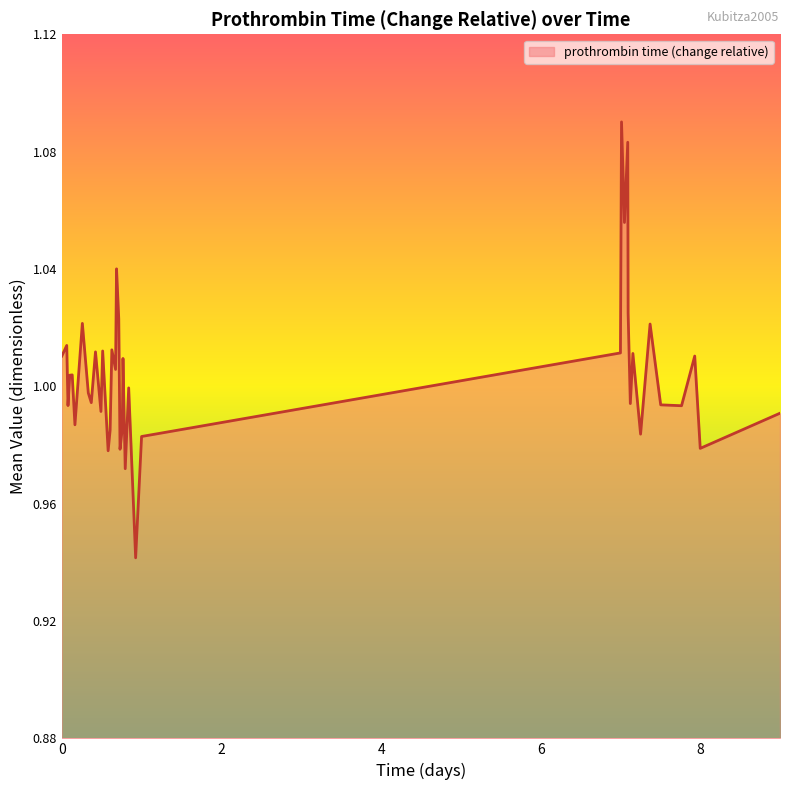

Does the chart have visible grid lines?

No